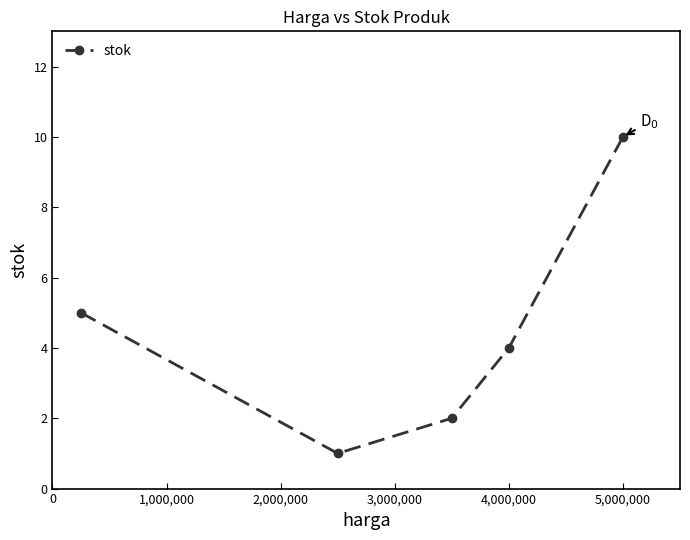

What is the average value?

4